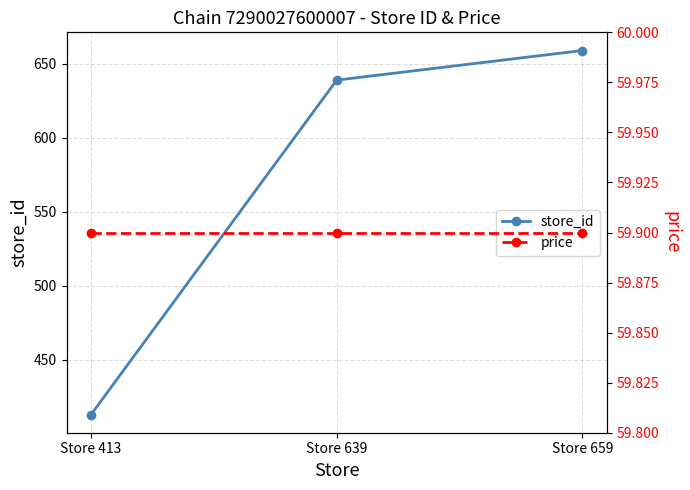

At which category does the chart reach its minimum across all series?

Store 413